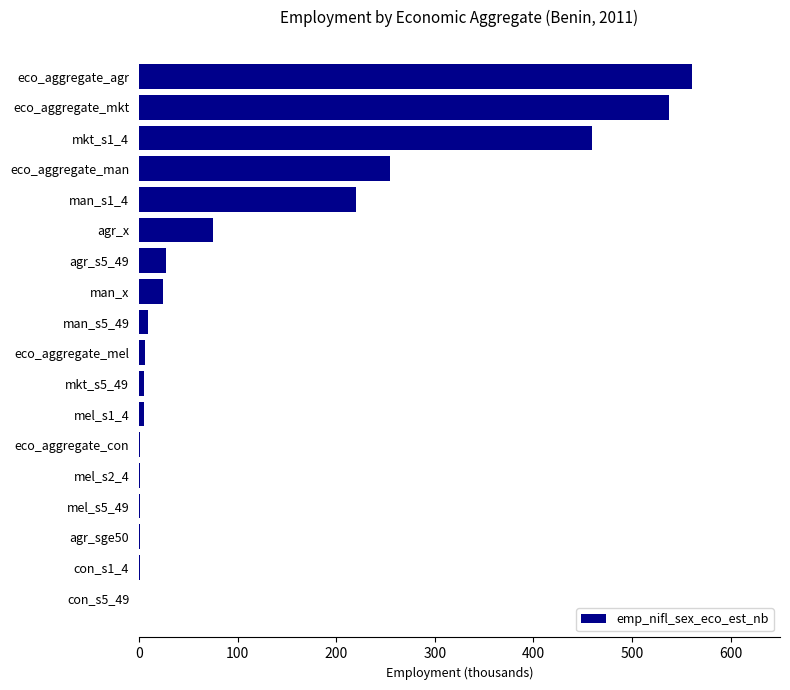

What is the average value?

121.7